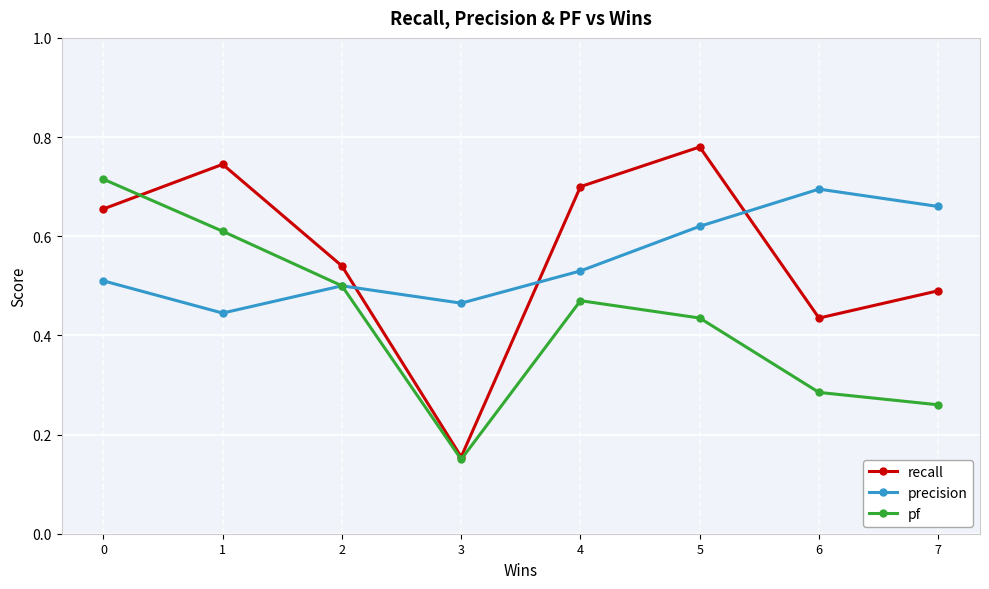

True or false: recall and precision intersect in this chart.

True